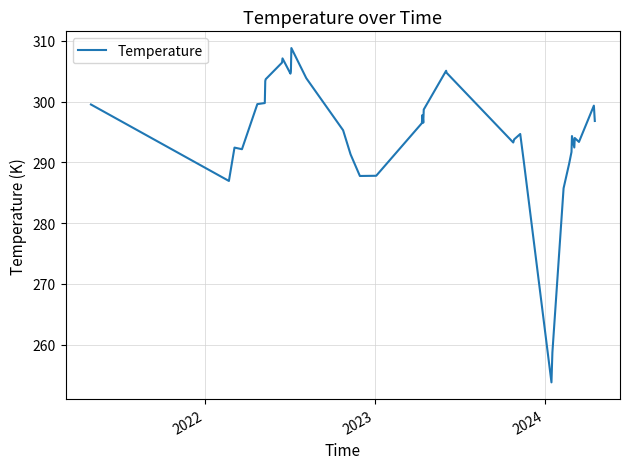

What is the smallest value displayed?

253.8